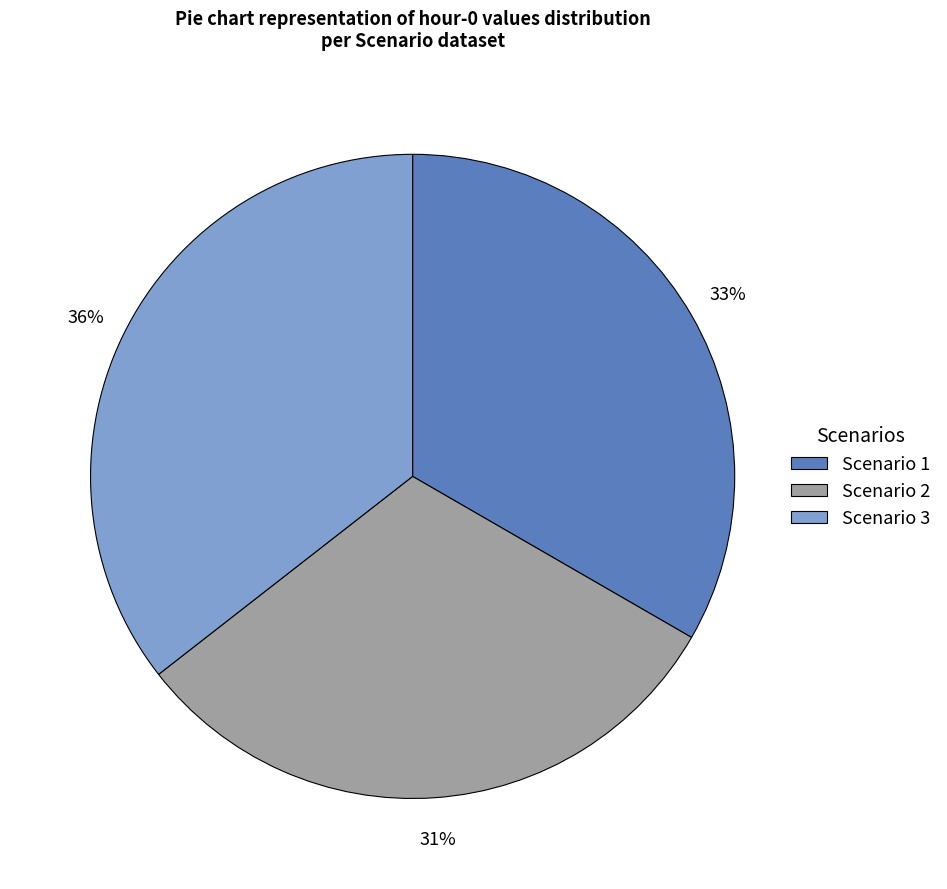

What is the largest slice in the pie chart?

Scenario 3